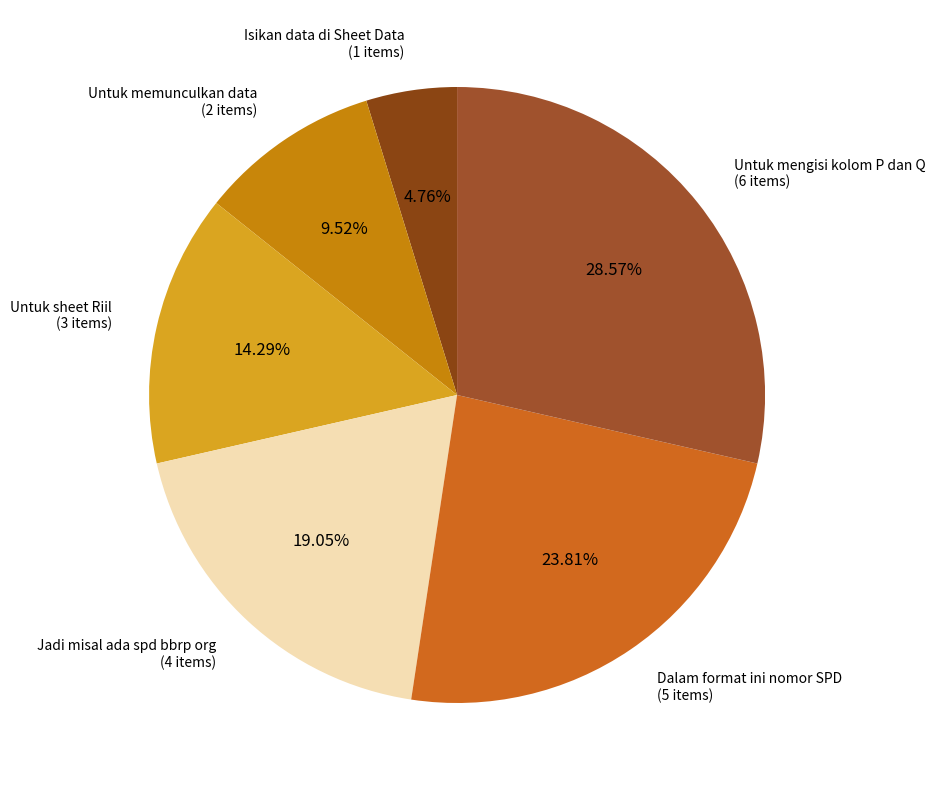

How many slices are in this pie chart?

6